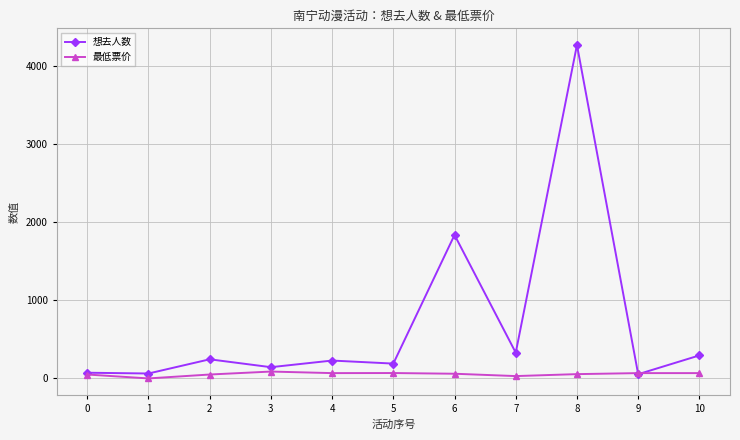

At which category does 想去人数 reach its first local peak?

2